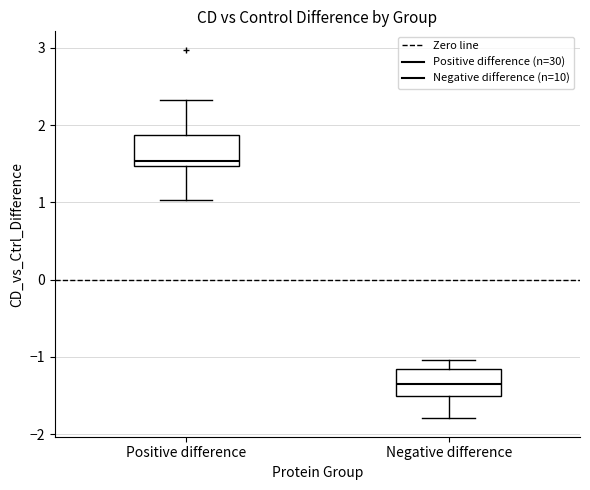

Where does the upper whisker of the box for Negative difference end on the y-axis? The values are not printed on the chart, so give them approximately, as read against the axis.

-1.0